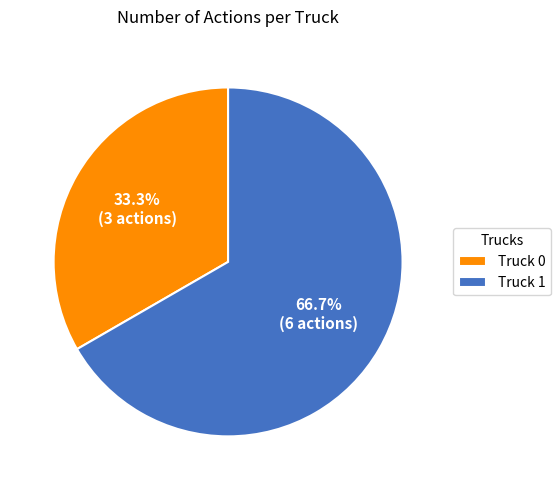

Which slice represents more than half of the pie?

Truck 1